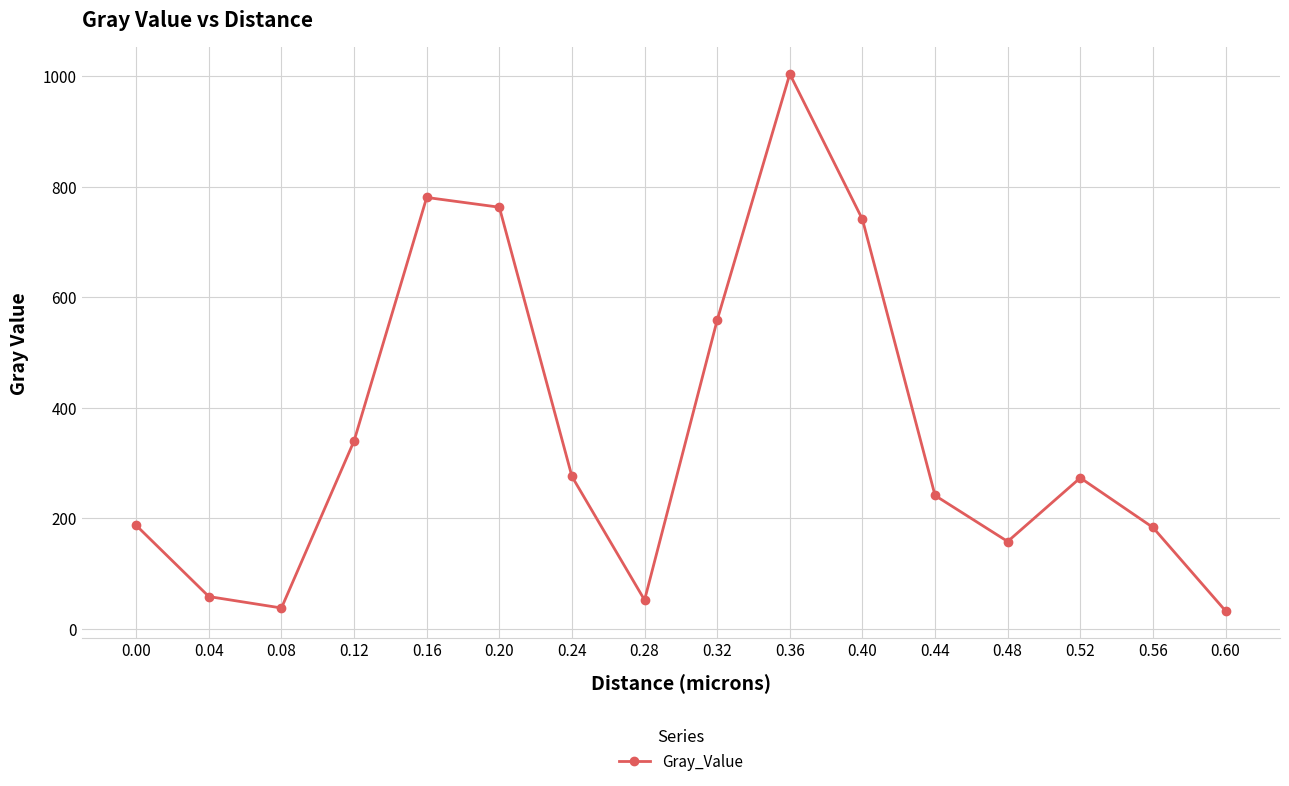

How many points are lower than both their immediate neighbors (excluding endpoints)?

3